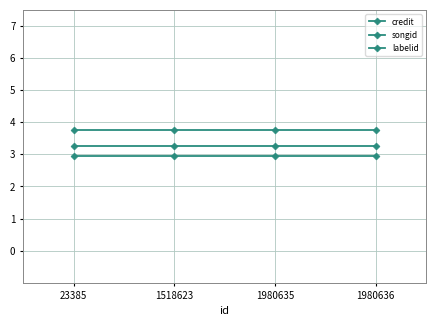

What value does the songid series have at 1980636?

3.8